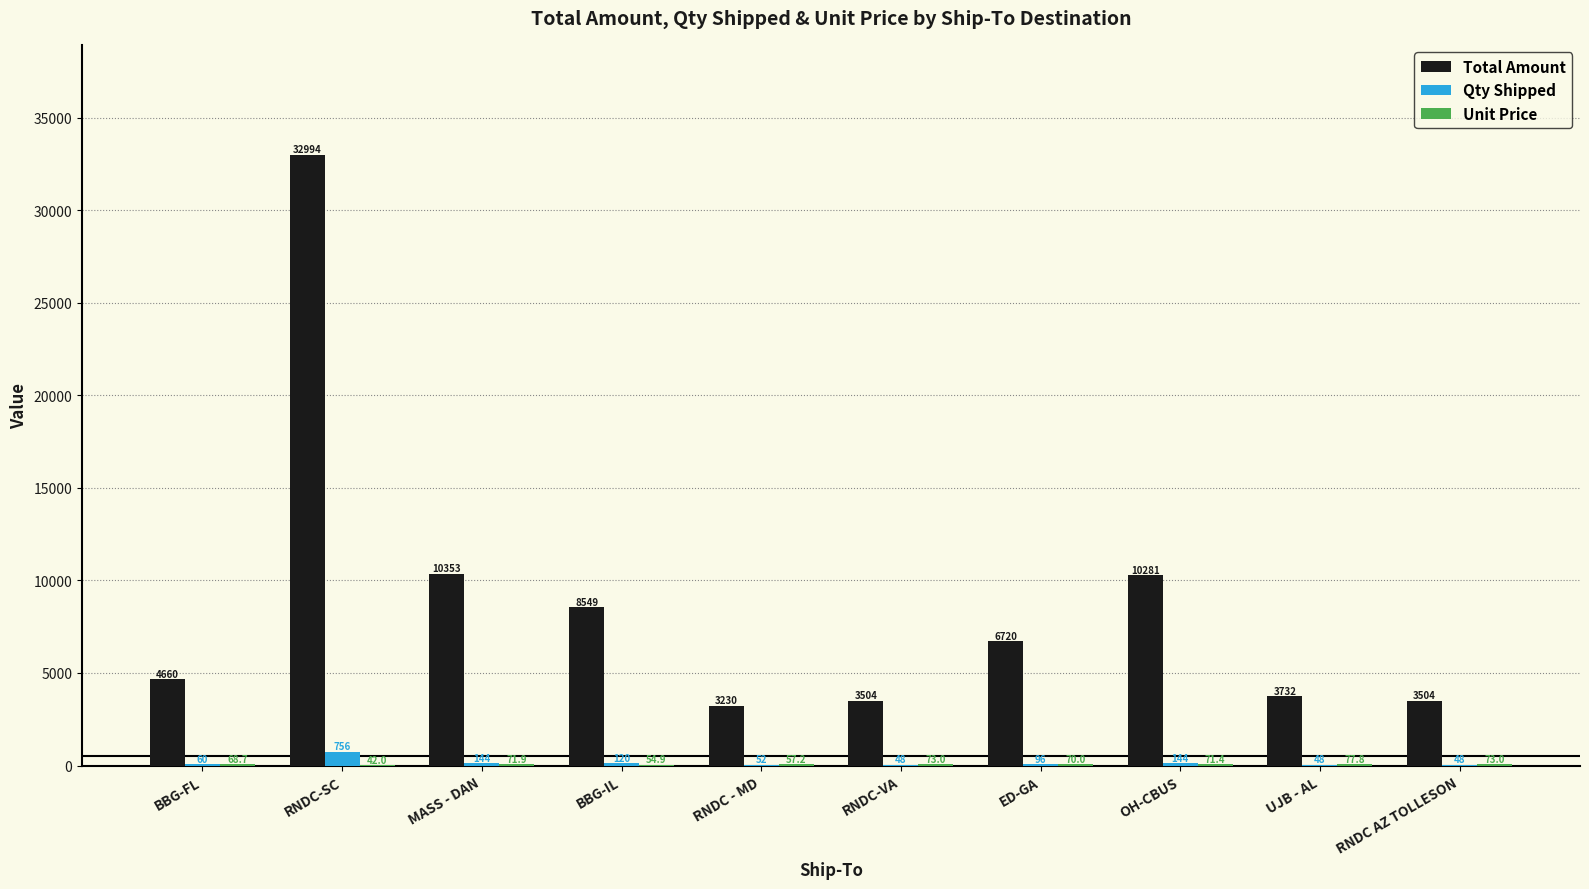

What is the approximate value of Qty Shipped at OH-CBUS?

144.0